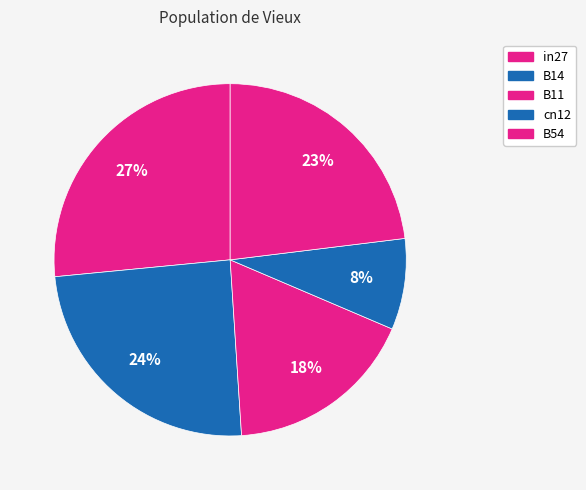

What percentage is the cn12 slice, to the nearest percent?

8%